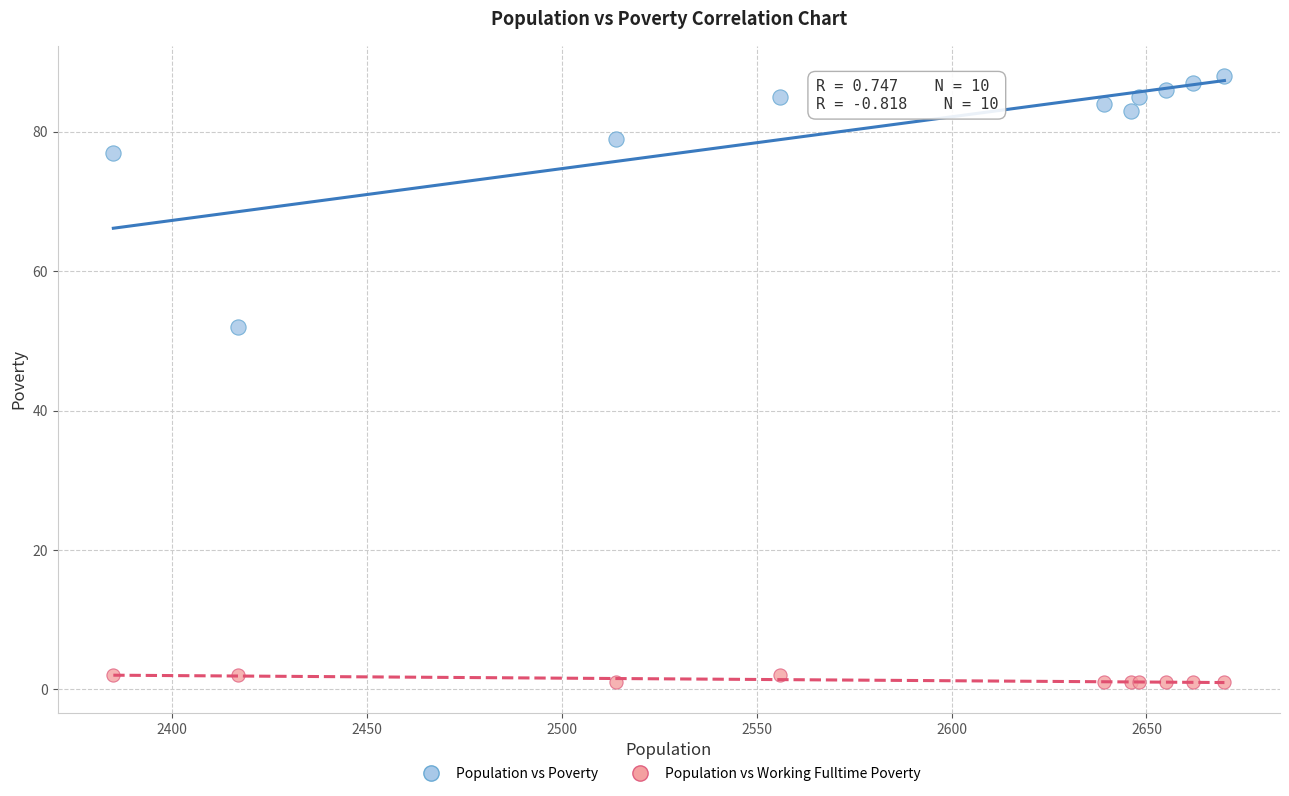

Which series contains the highest Y value?

Population vs Poverty